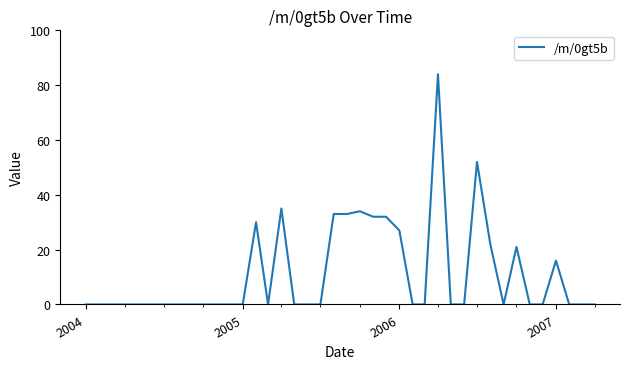

What is the greatest value displayed?

84